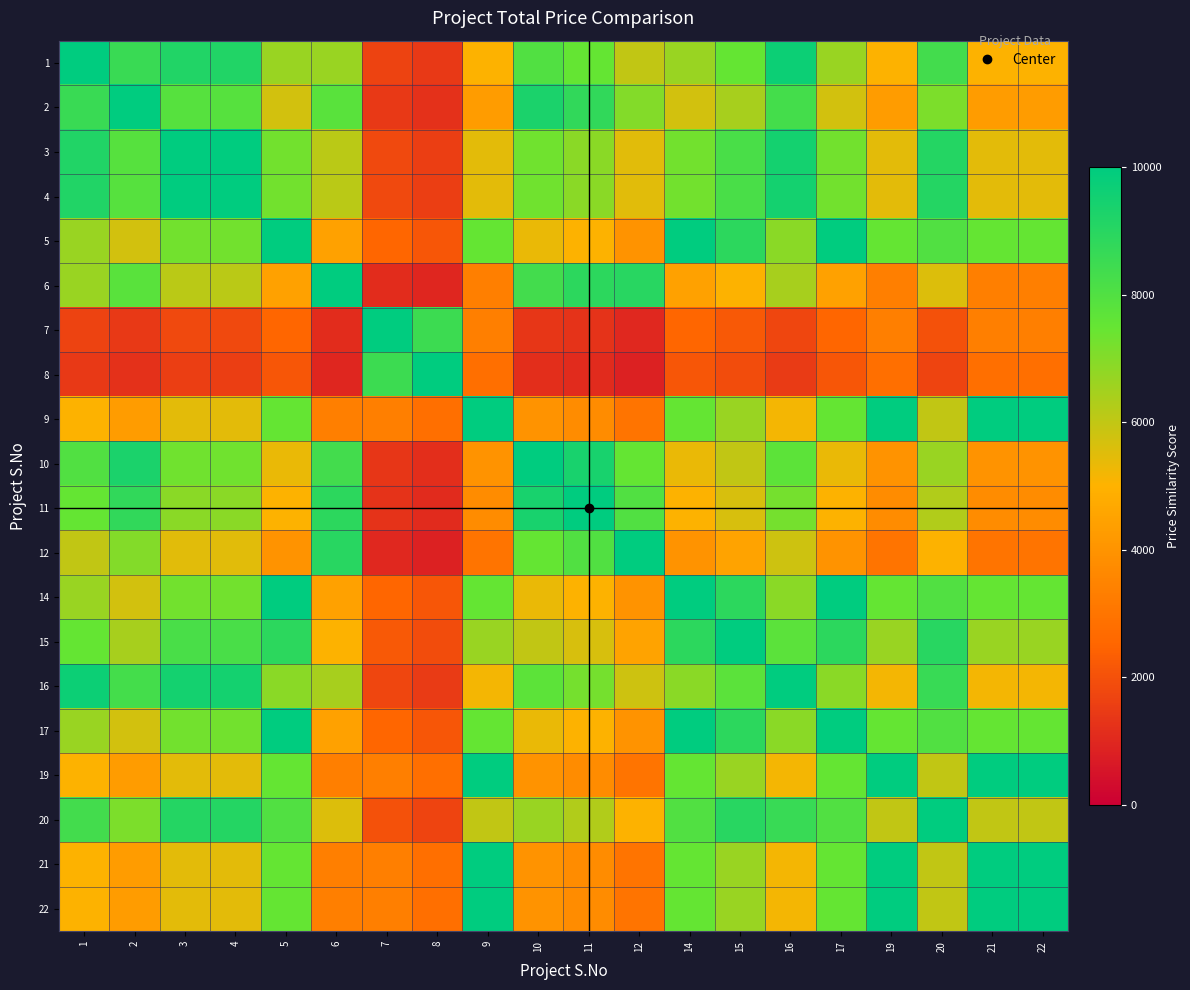

At which category does the chart reach its peak across all series?

1